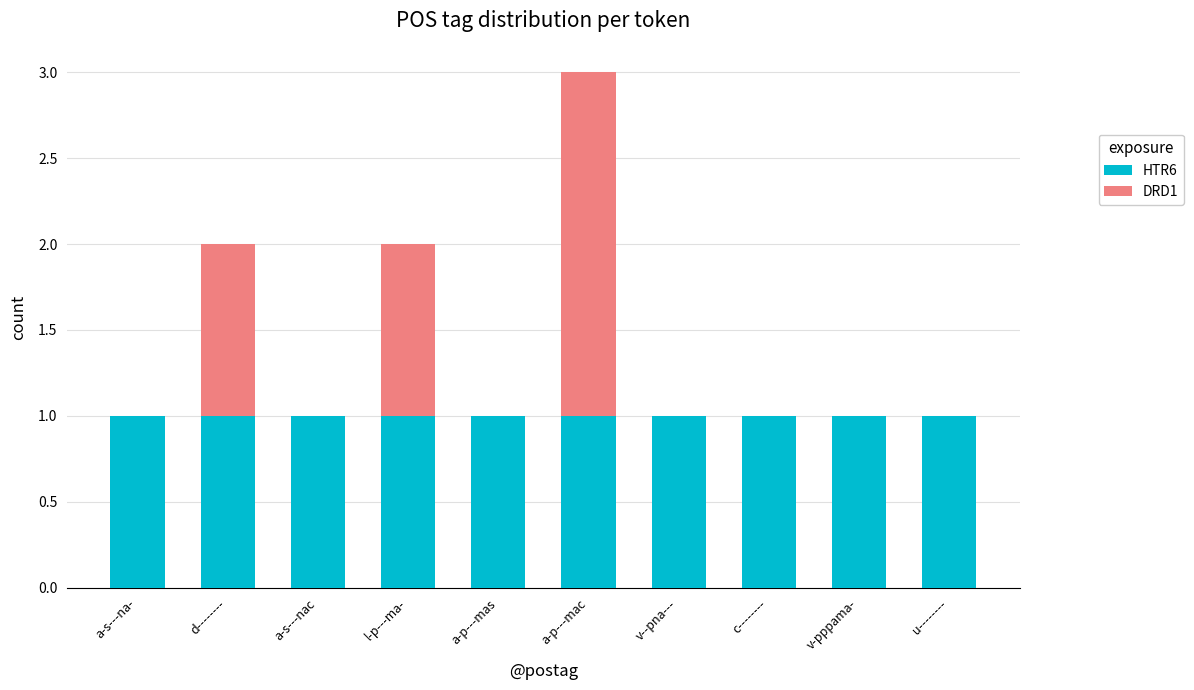

What is the average value of the HTR6 series?

1